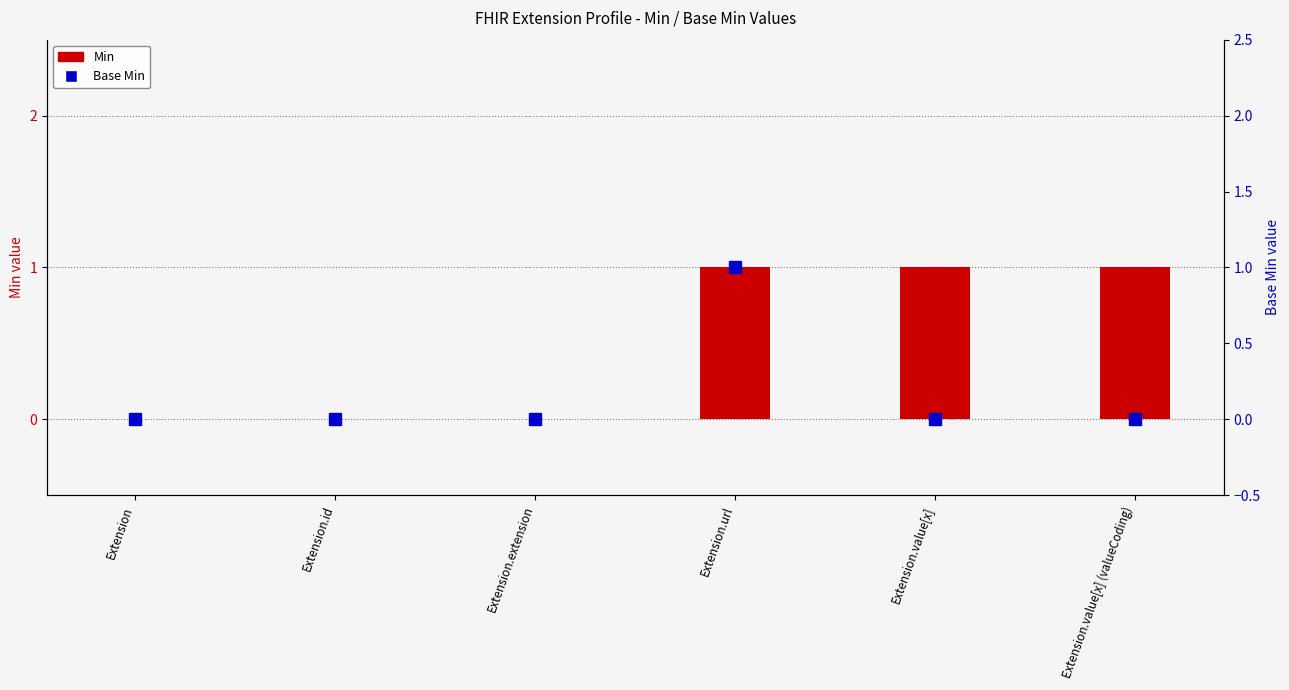

Is the value of Min at Extension greater than the value of Base Min at Extension?

No